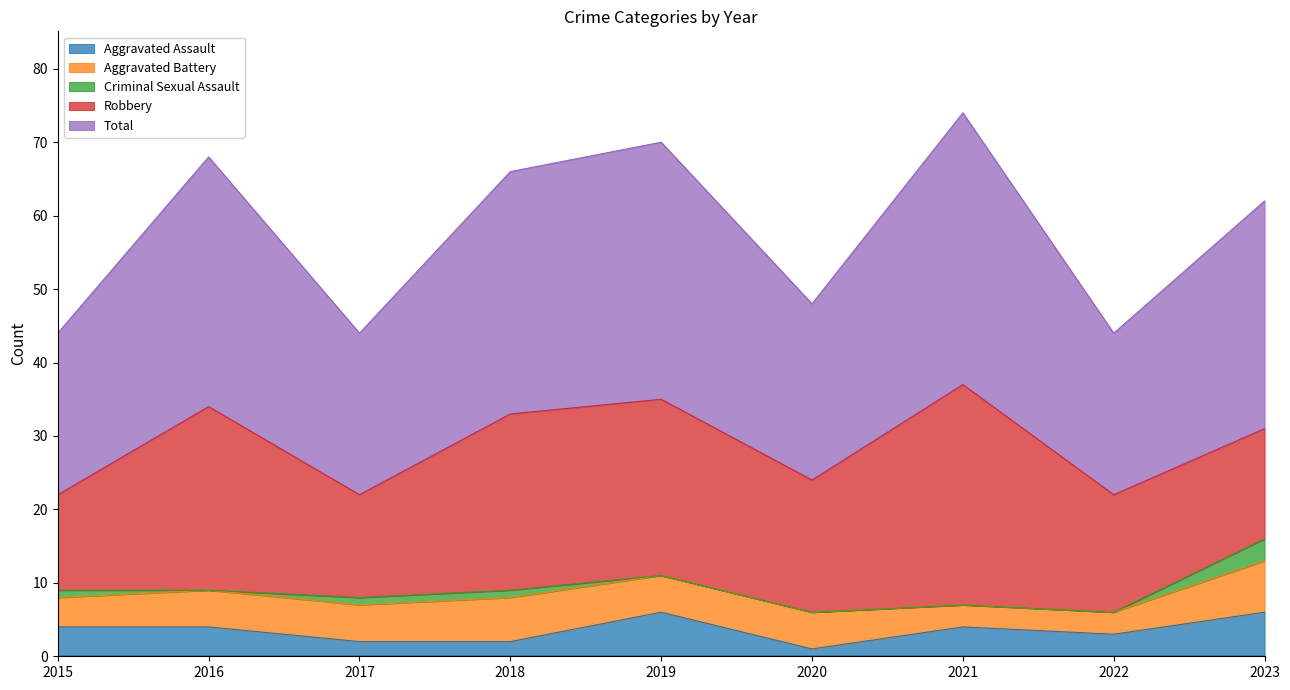

How many data points in Total are less than 31?

4